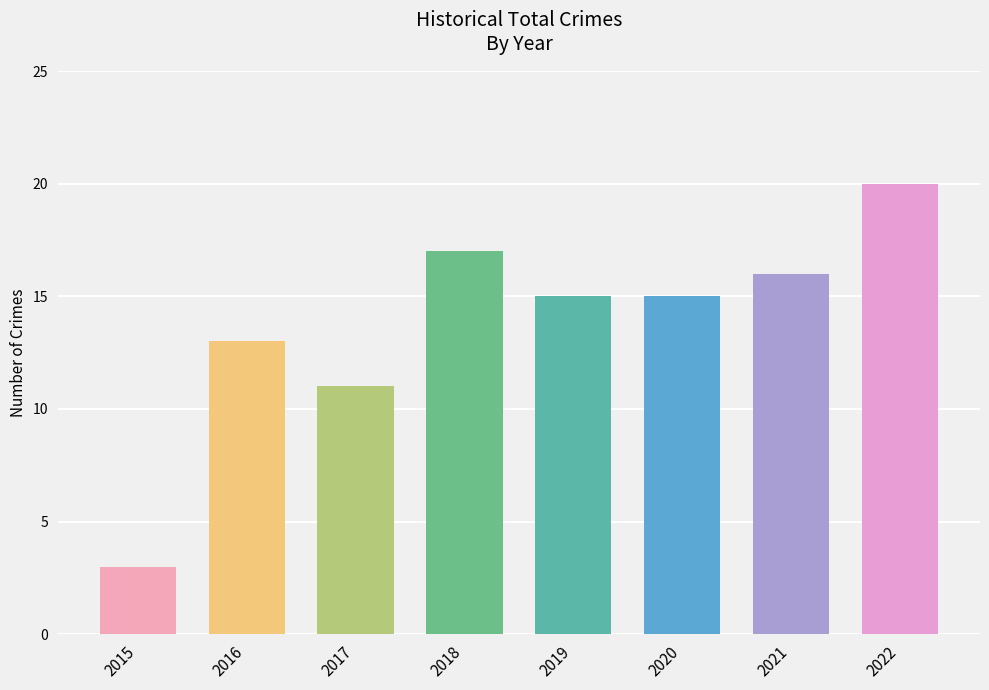

What is the minimum value shown in the chart?

3